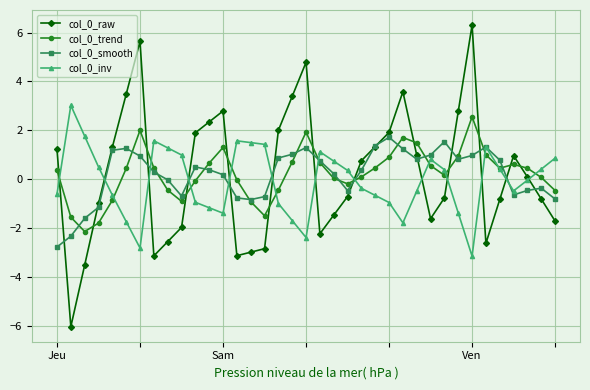

What is the sum of all col_0_trend values?

8.6